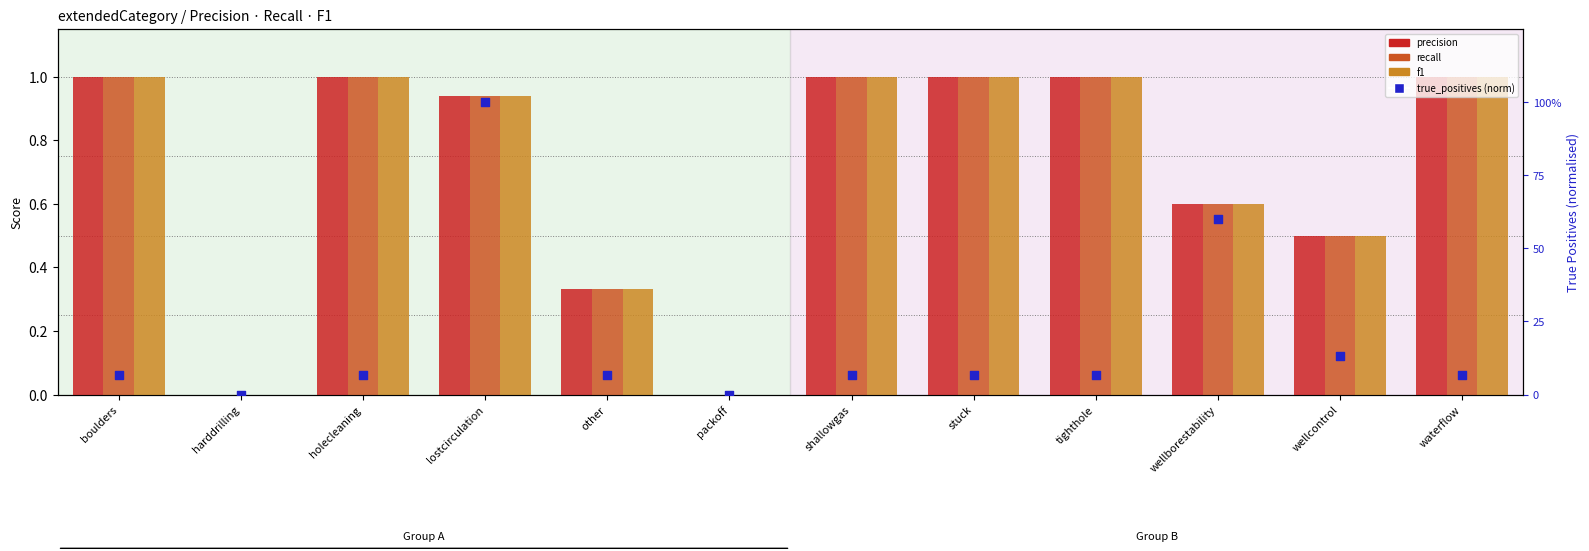

Which series reaches the maximum Y coordinate?

precision